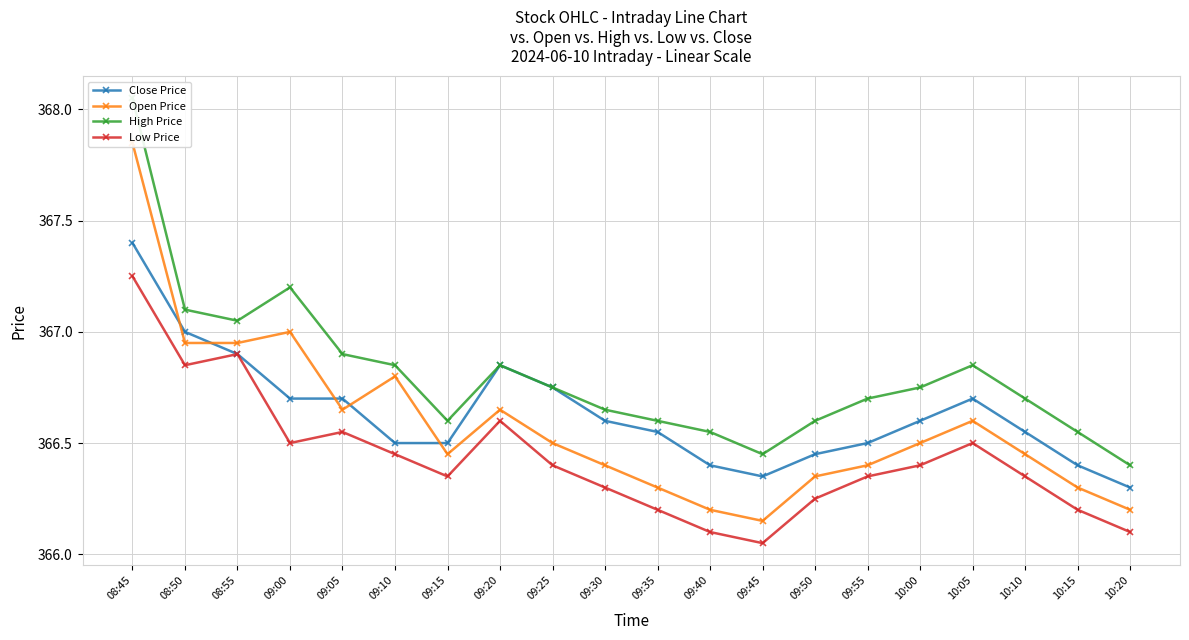

At which label is High Price closest to 367?

08:55